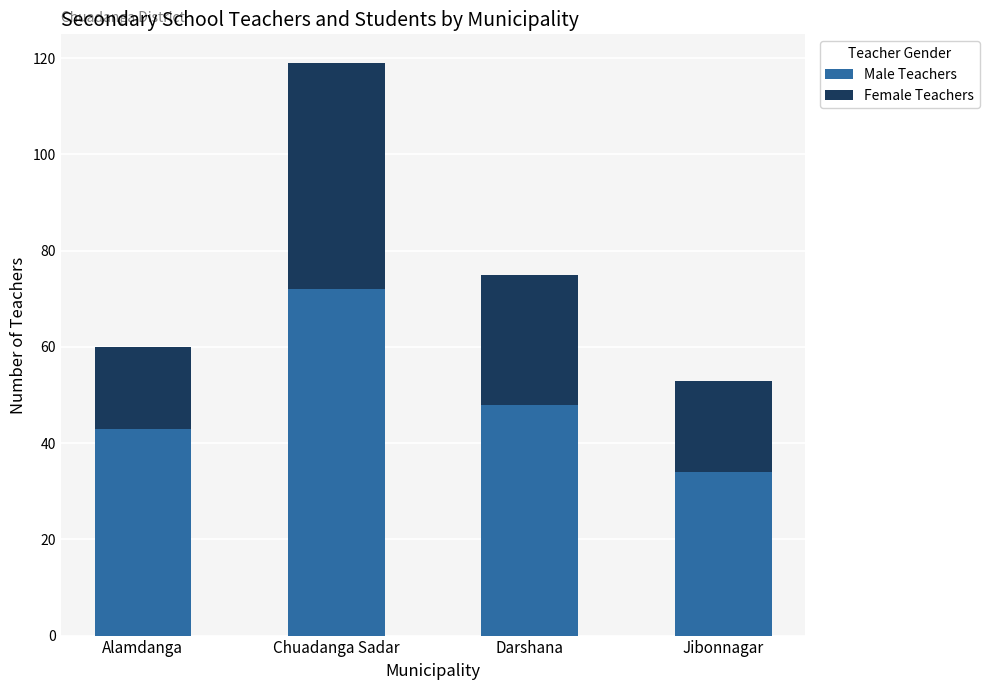

What is the total value across all series at Darshana?

75